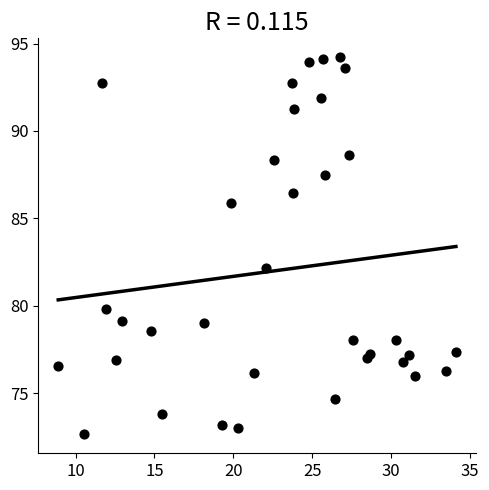

What Y value in the scatter plot is closest to 83?

82.2